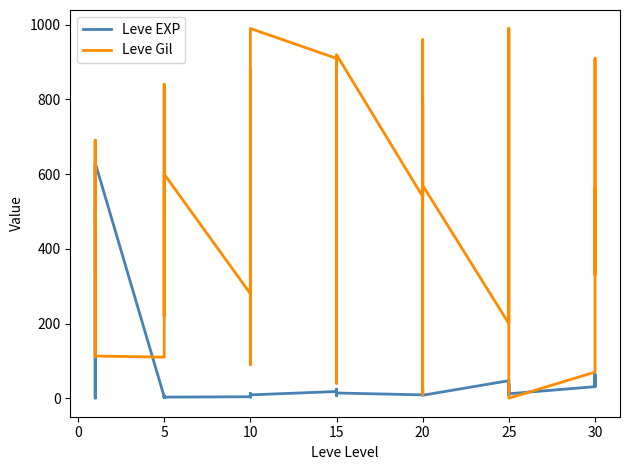

True or false: Leve EXP has more than 2 interior local peaks.

True